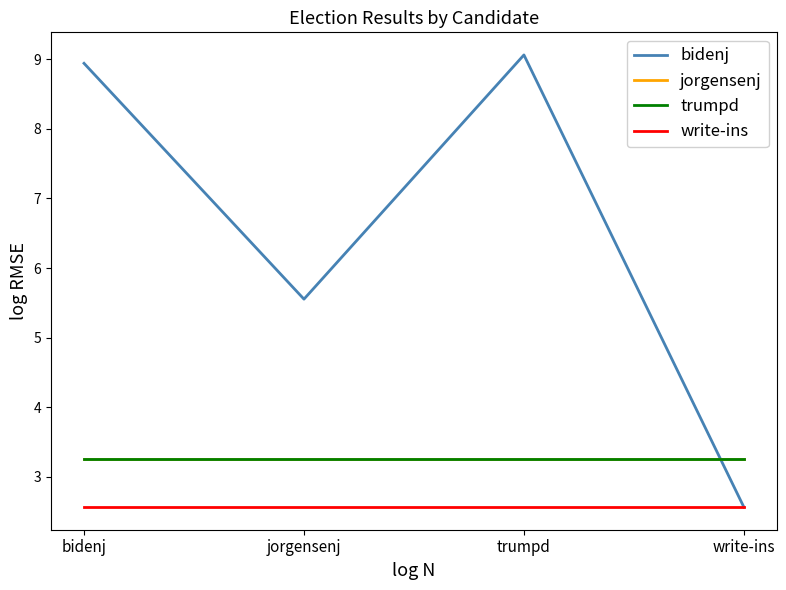

Is this an area chart (filled region under the line)?

No